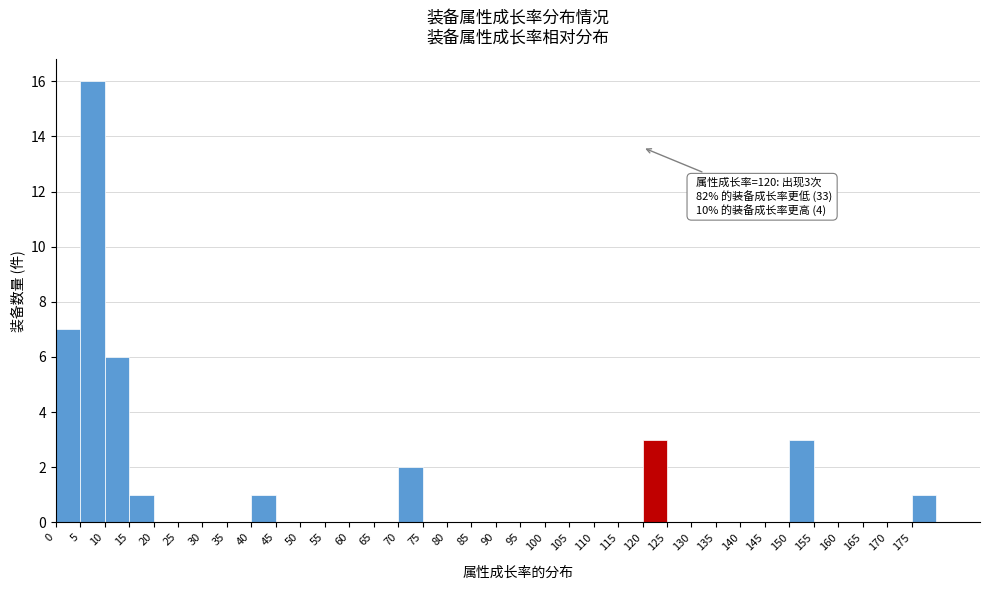

Over which range of the x-axis is the bar tallest?

5 to 10